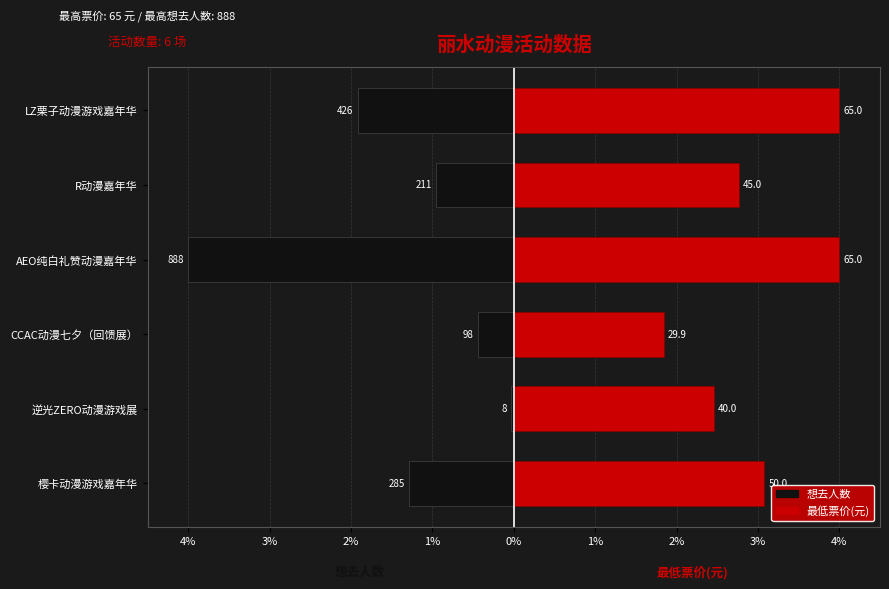

Between AEO纯白礼赞动漫嘉年华 and R动漫嘉年华, which series saw the biggest shift?

想去人数